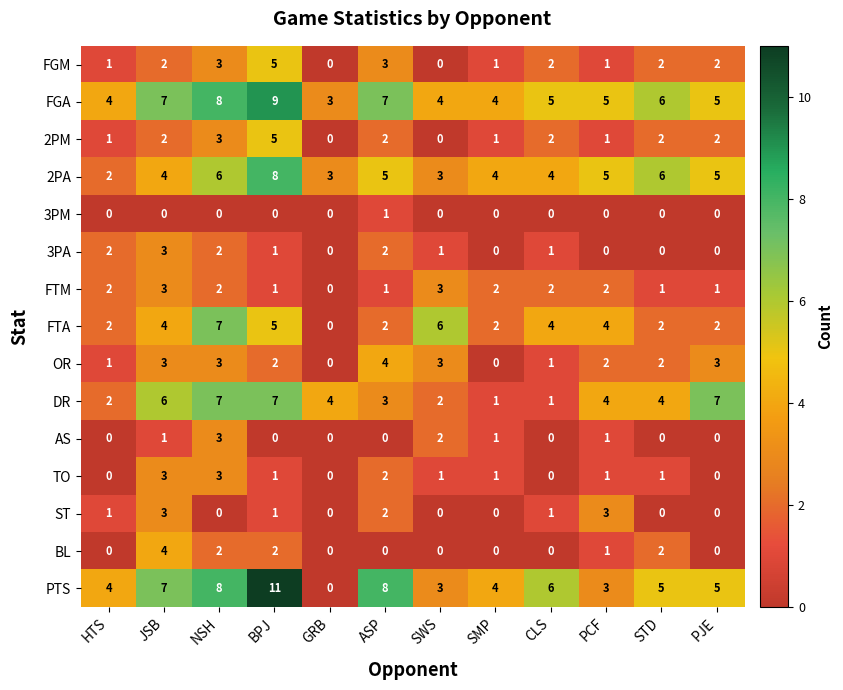

At which category does the chart reach its peak across all series?

BPJ